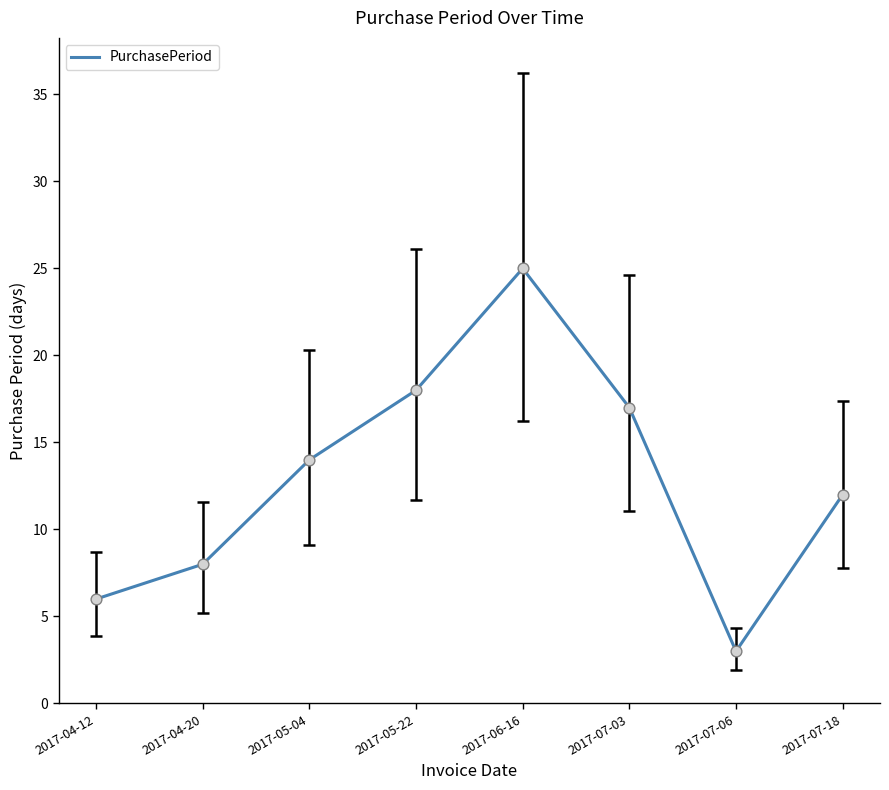

Between 2017-07-03 and 2017-05-04, which is larger?

2017-07-03